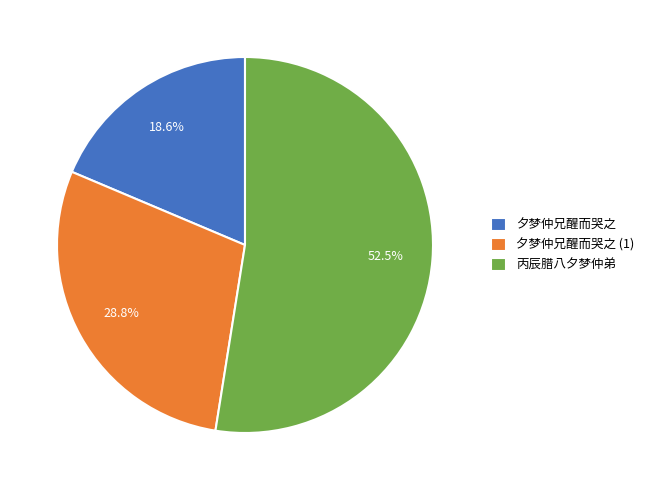

Is there a majority slice in this chart?

Yes